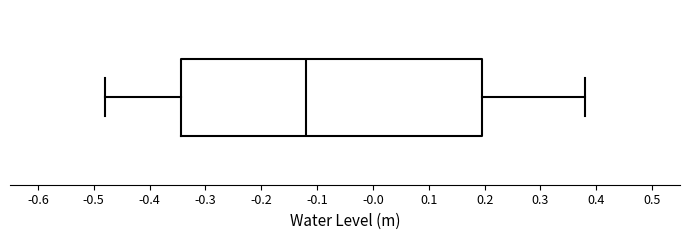

Read this box plot against the x-axis: the position of the median line, the range covered by the box, and the ends of both whiskers. The values are not printed on the chart, so give them approximately, as read against the axis.

median -0.12, box -0.34 to 0.20, whiskers -0.48 to 0.38